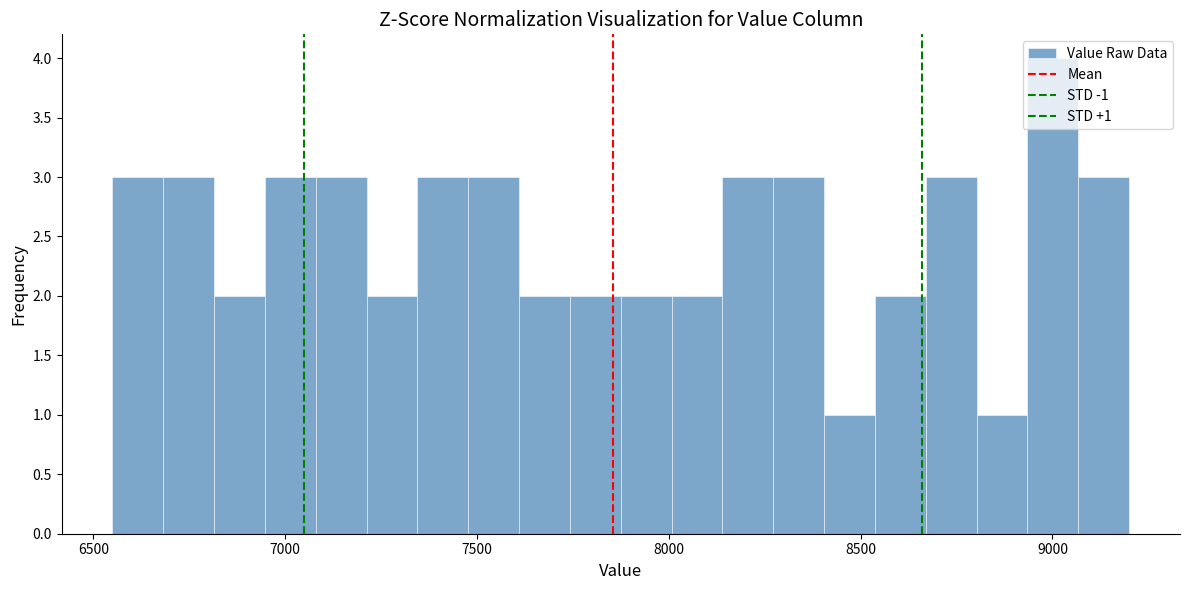

Around what value on the x-axis is the tallest bar? Give the approximate position of its centre, as read against the axis.

9000